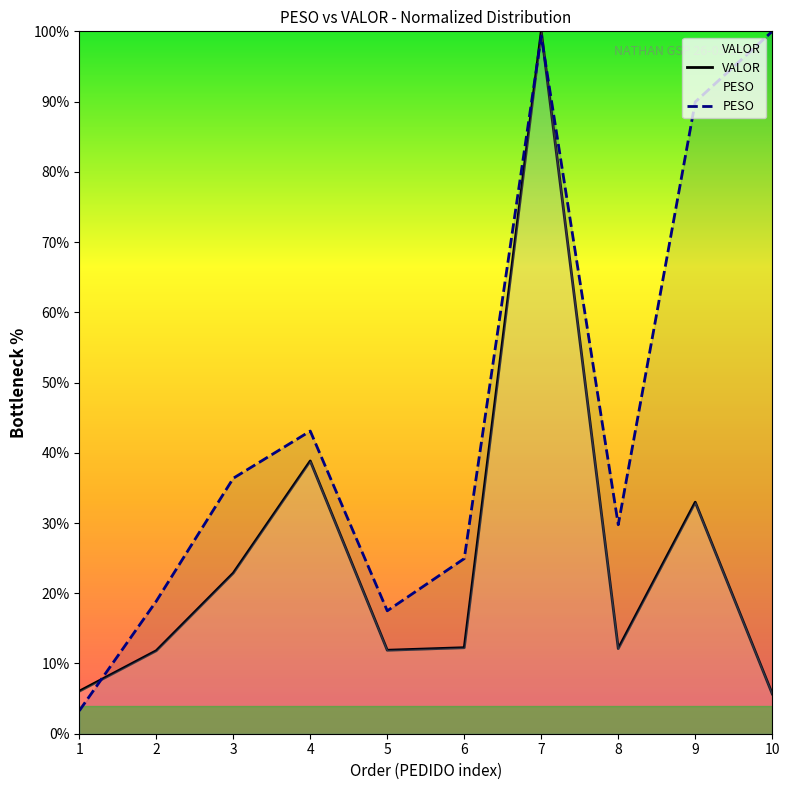

The VALOR series shows 100.0 at 7. True or false?

True